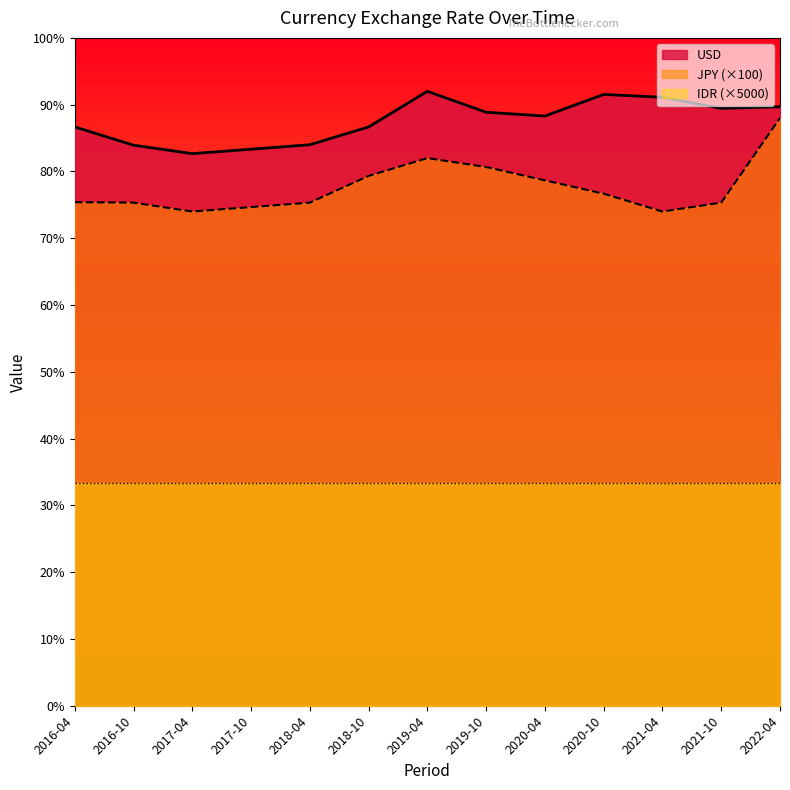

What is the difference between the highest and lowest values at 2020-10?

2230